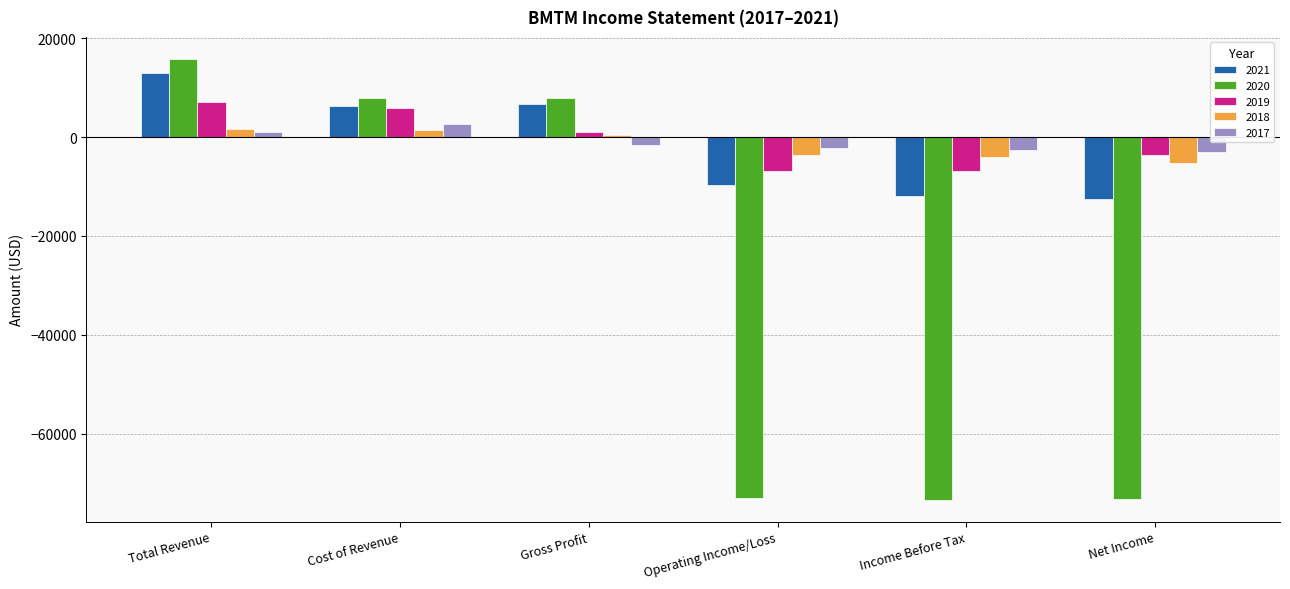

What is the greatest value displayed?

15800